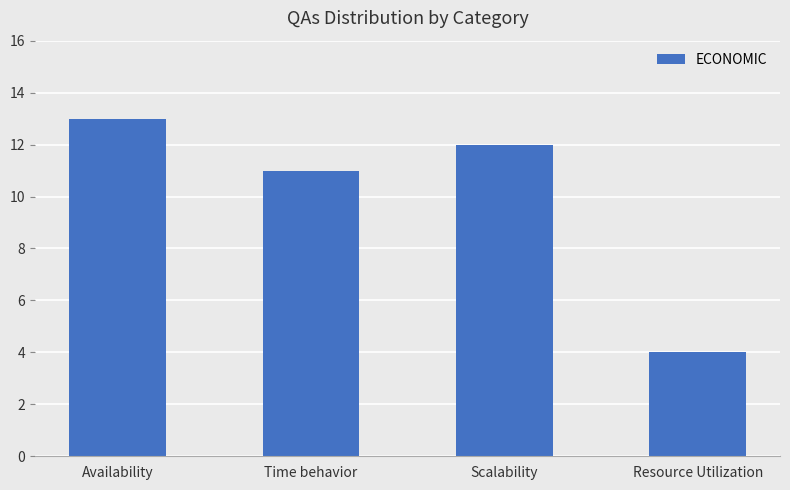

At which label is the value closest to 8?

Time behavior